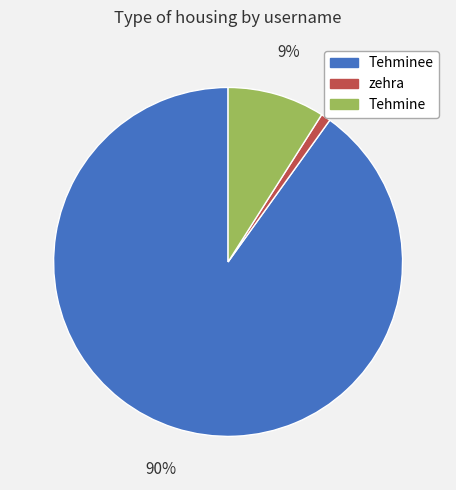

To the nearest percent, what is the average slice percentage?

33%